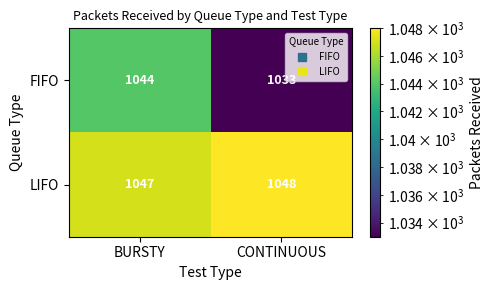

Which series has the widest spread of values?

FIFO